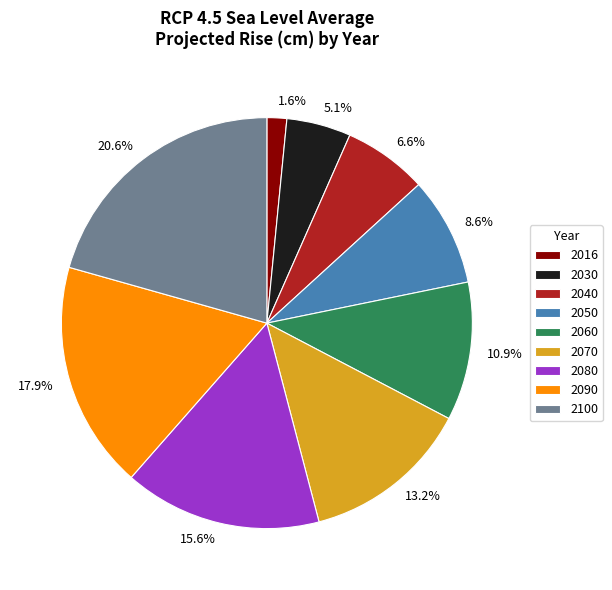

To the nearest percent, what is the average slice percentage?

11%